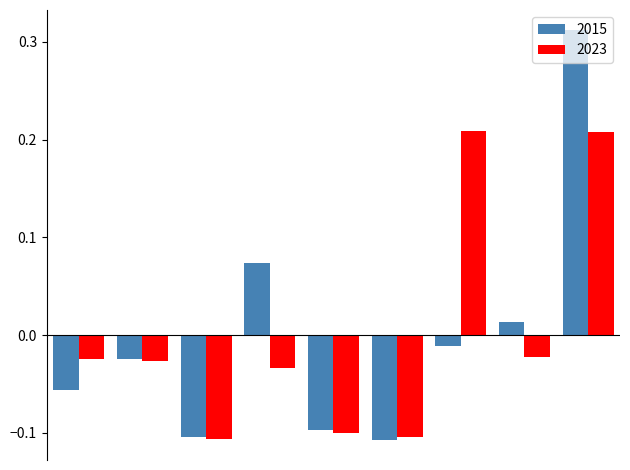

Which series has the largest range (max minus min)?

2015